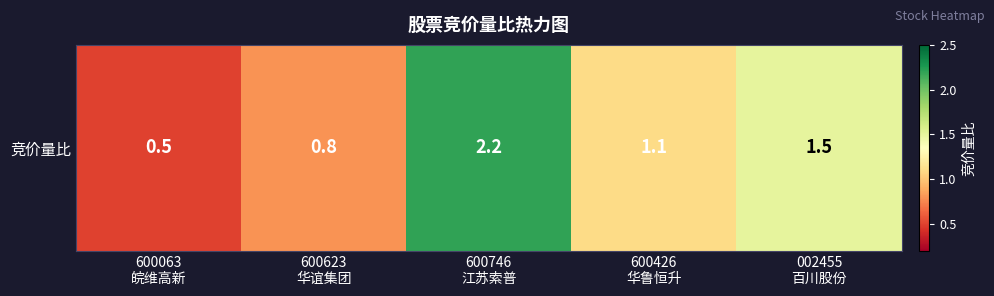

Is it true that the value at 600063
皖维高新 is 0.3?

False